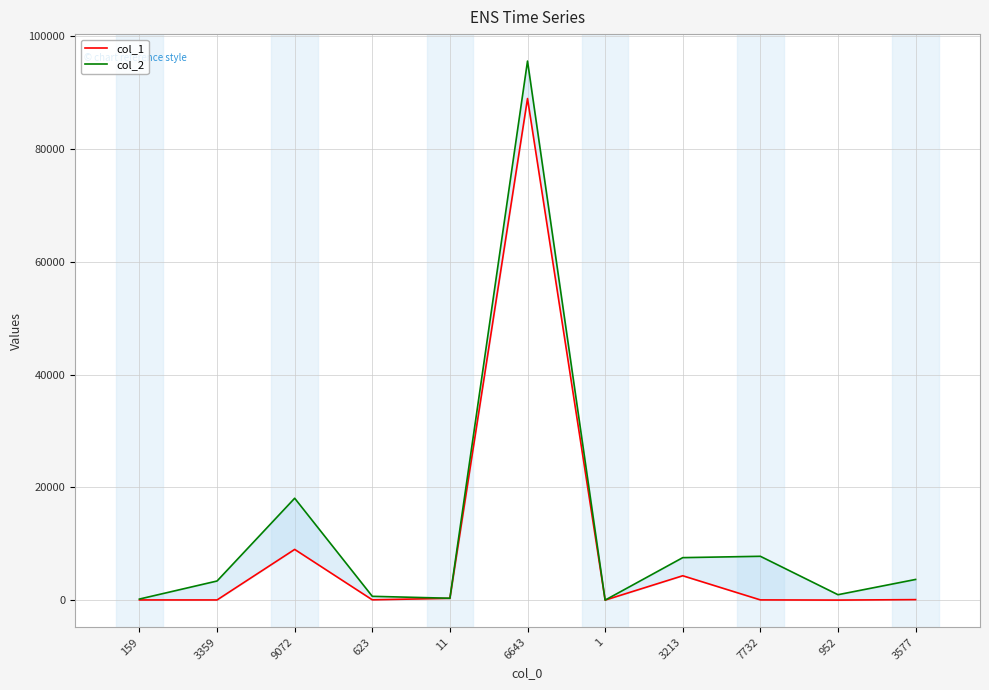

The value of col_1 at 7732 is 13. True or false?

False